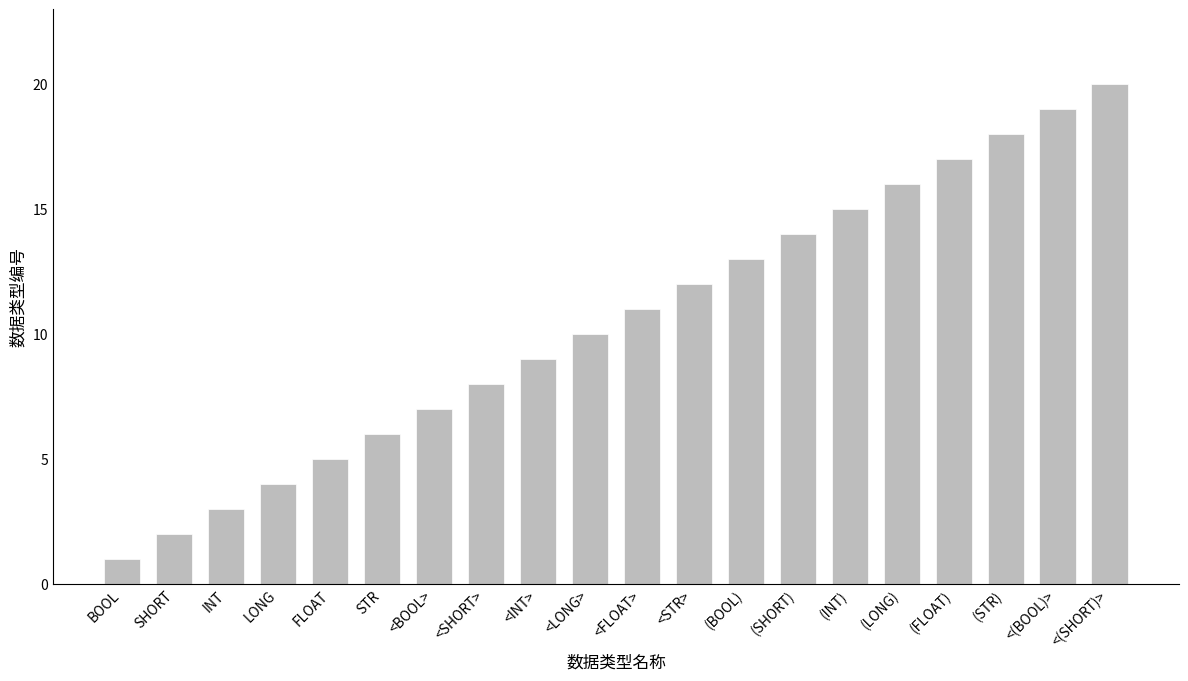

Rank the categories by value from lowest to highest.

BOOL, SHORT, INT, LONG, FLOAT, STR, <BOOL>, <SHORT>, <INT>, <LONG>, <FLOAT>, <STR>, (BOOL), (SHORT), (INT), (LONG), (FLOAT), (STR), <(BOOL)>, <(SHORT)>